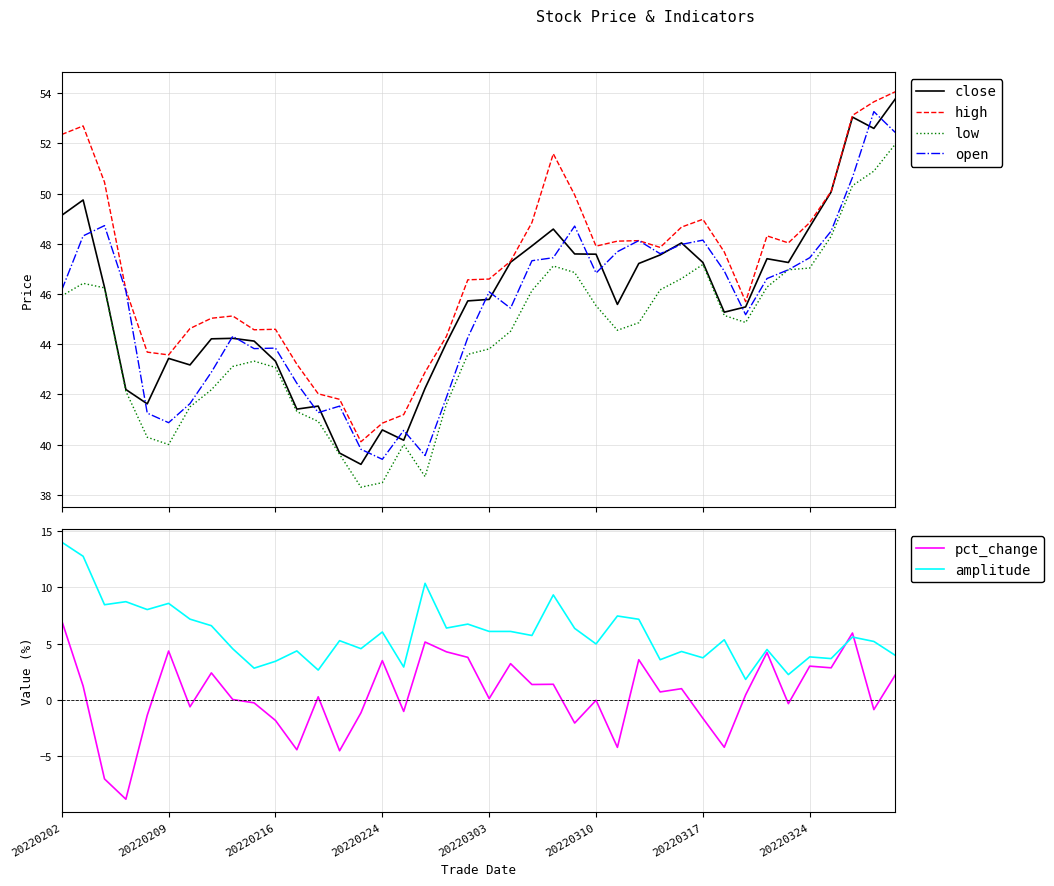

True or false: high and low intersect in this chart.

False